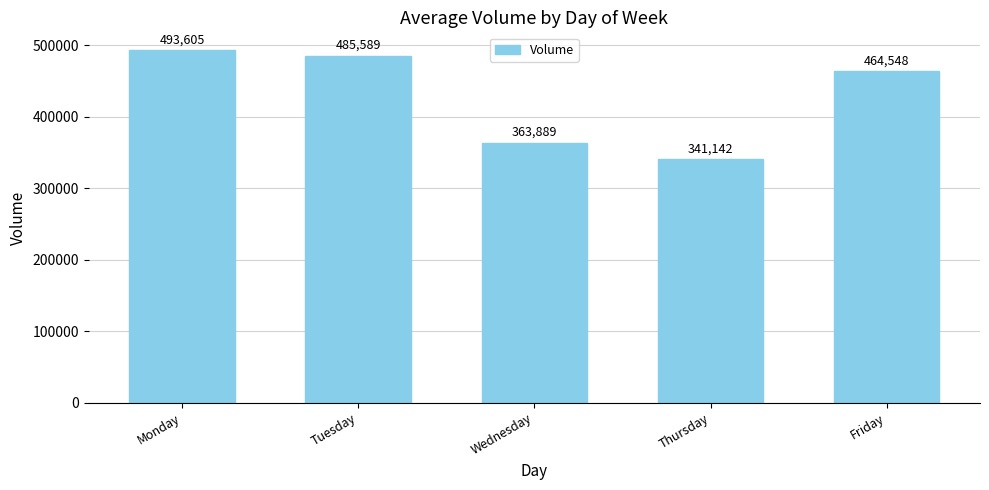

What is the greatest value displayed?

493604.6